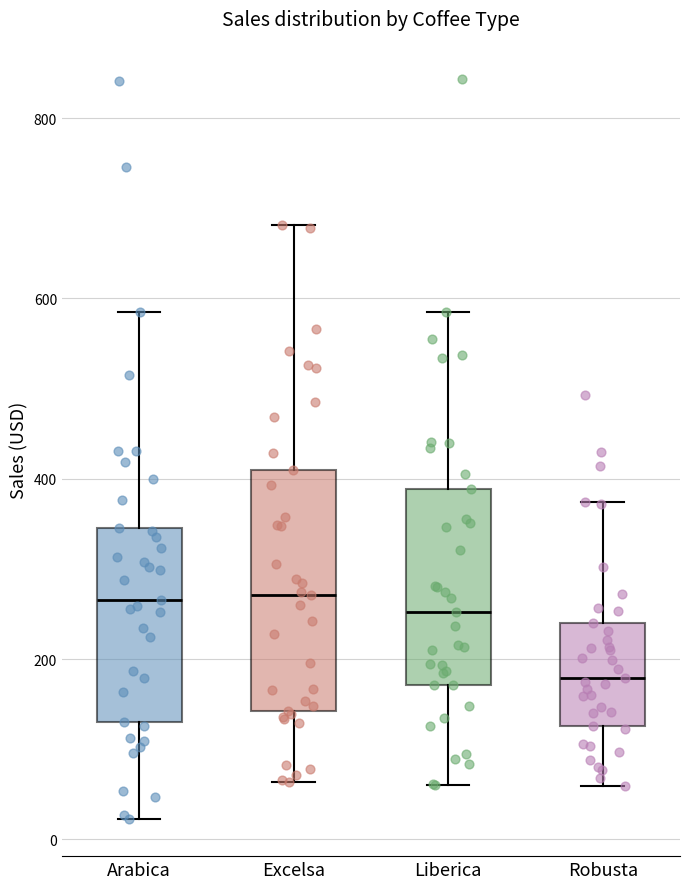

Which box is the tallest, from its lower edge to its upper edge?

Excelsa